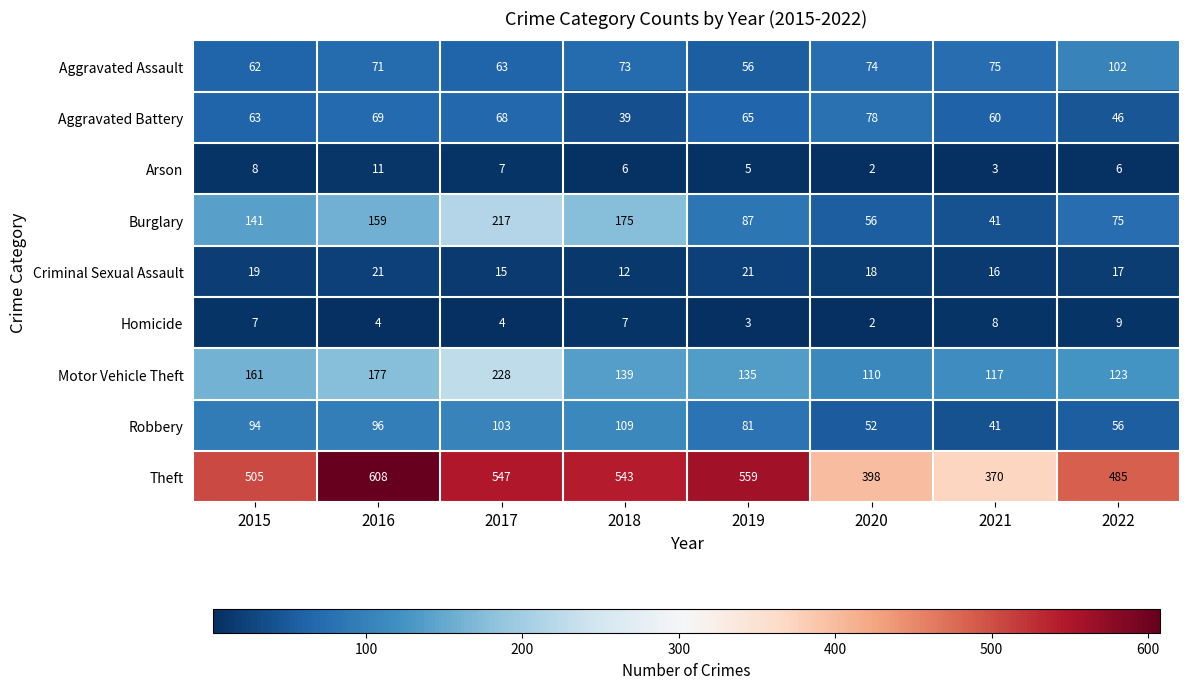

What is the difference between the maximum and minimum values in the Criminal Sexual Assault series?

9